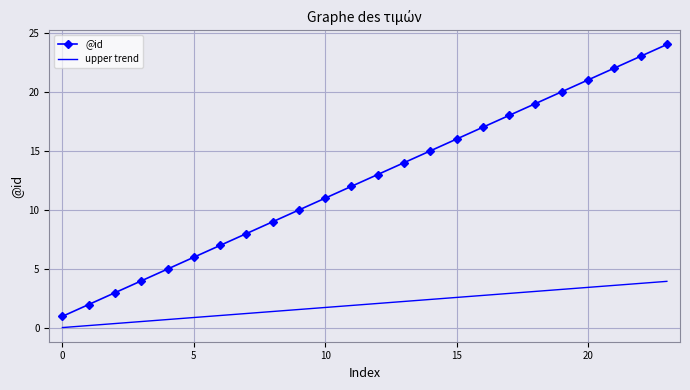

What is the maximum value for @id?

24.0